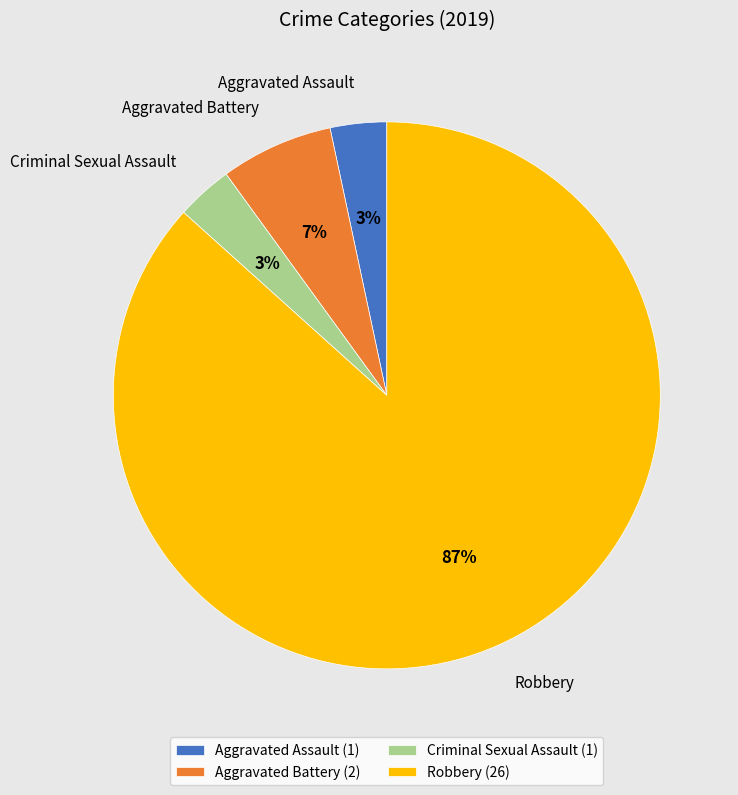

To the nearest percent, what percentage of the pie is Criminal Sexual Assault?

3%